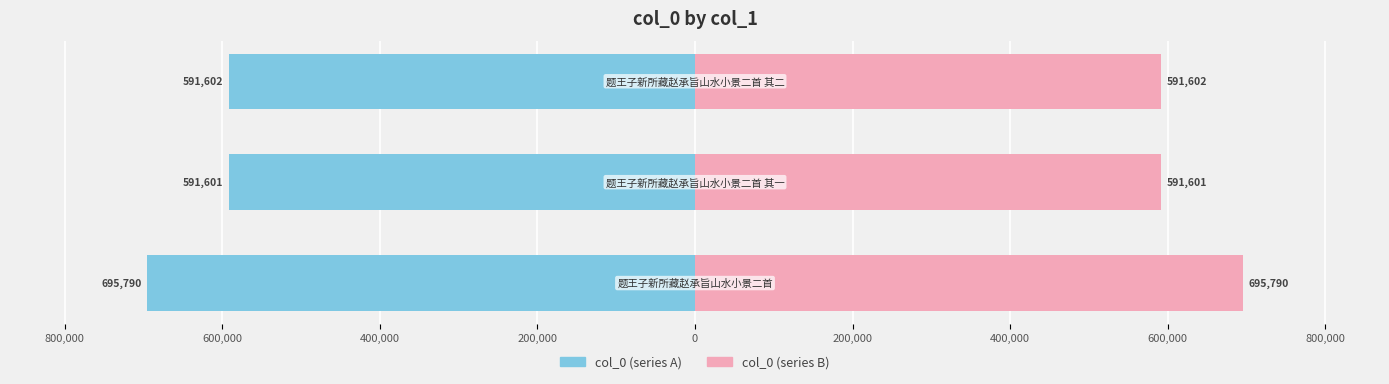

Which series has the largest range (max minus min)?

col_0 (left)